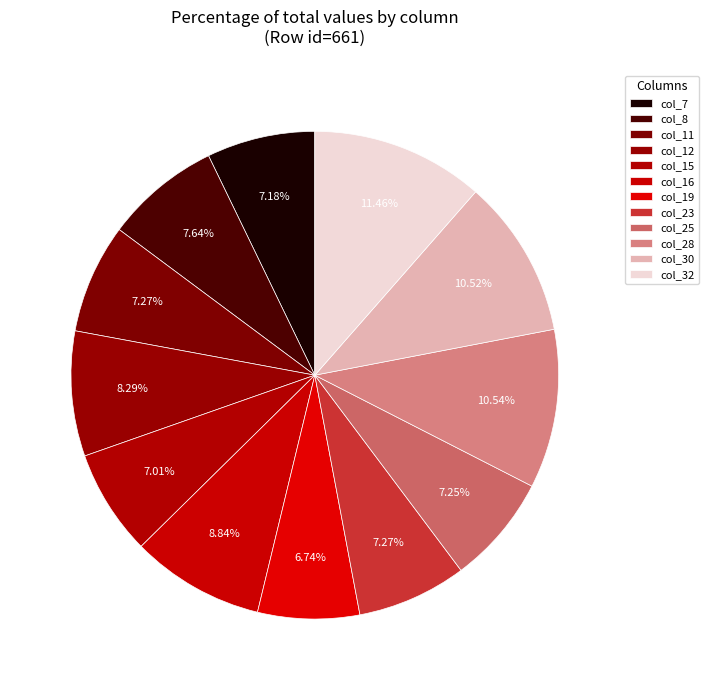

Count the number of slices in the pie.

12